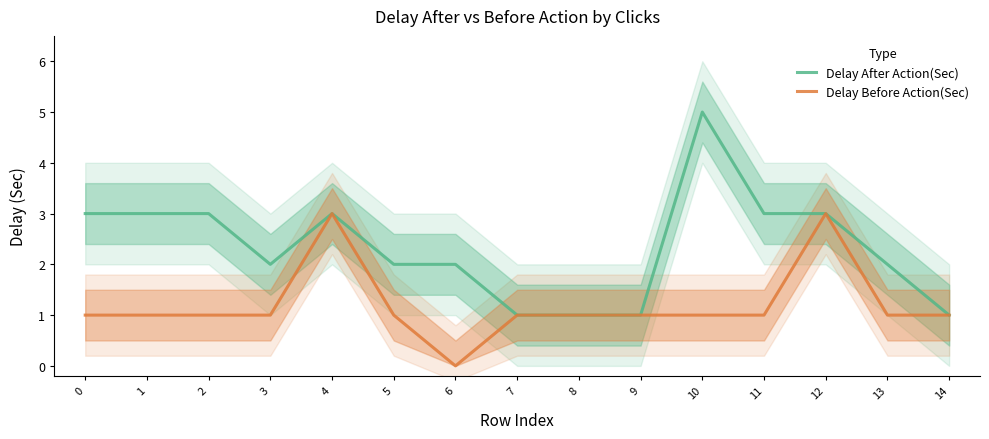

True or false: Delay Before Action(Sec) and Delay After Action(Sec) intersect in this chart.

False